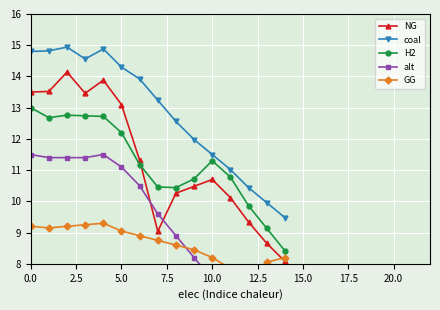

What is the label of the 15th point from the left?

14